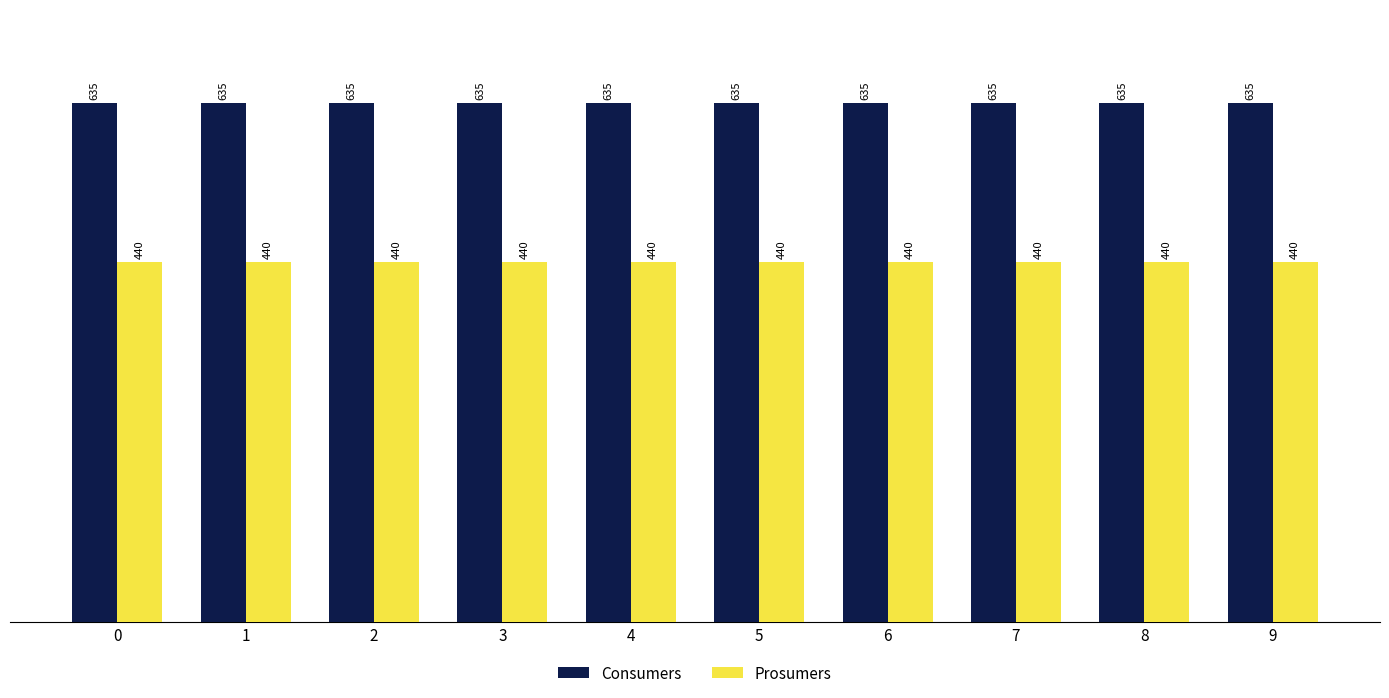

How many bars are there in total?

20